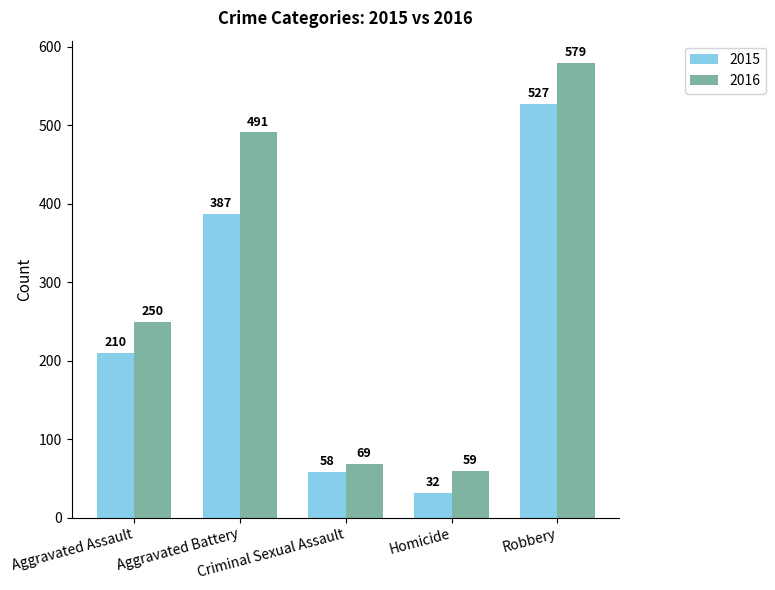

What is the value of the 2016 bar at the 3rd from the left?

69